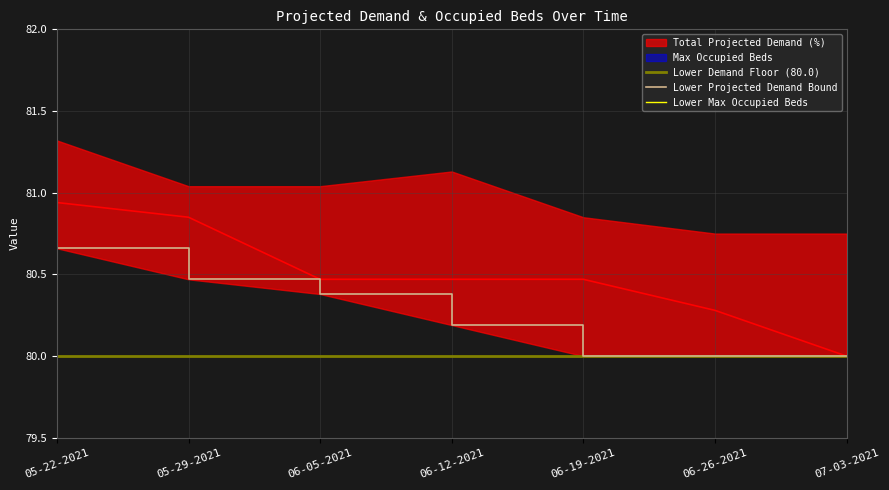

Which series has the largest range (max minus min)?

Max Occupied Beds